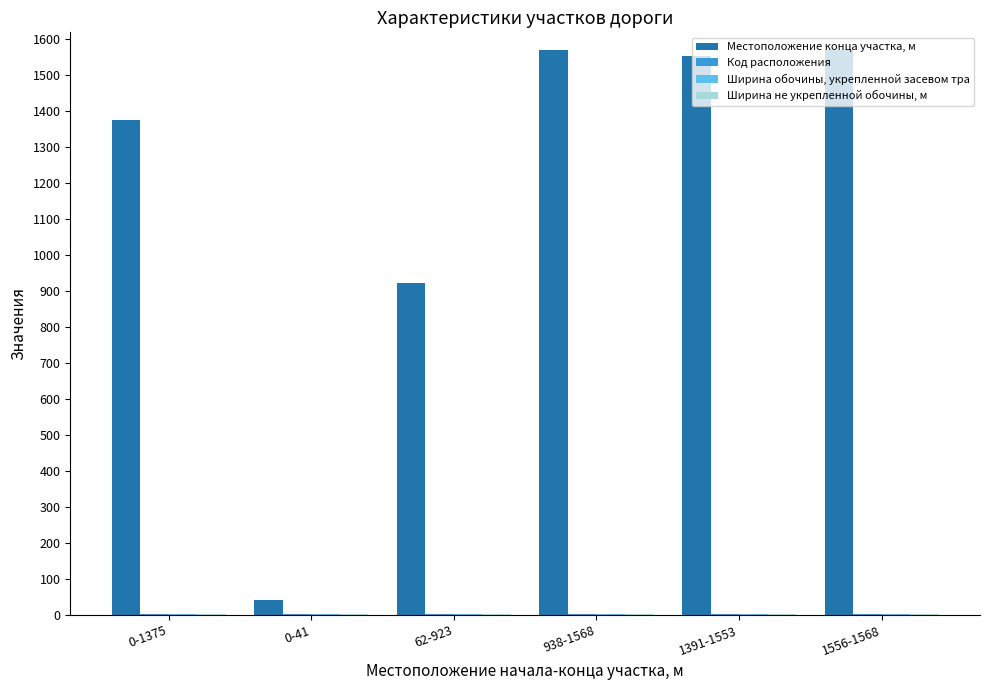

At which label is Местоположение конца участка, м closest to 804?

62-923